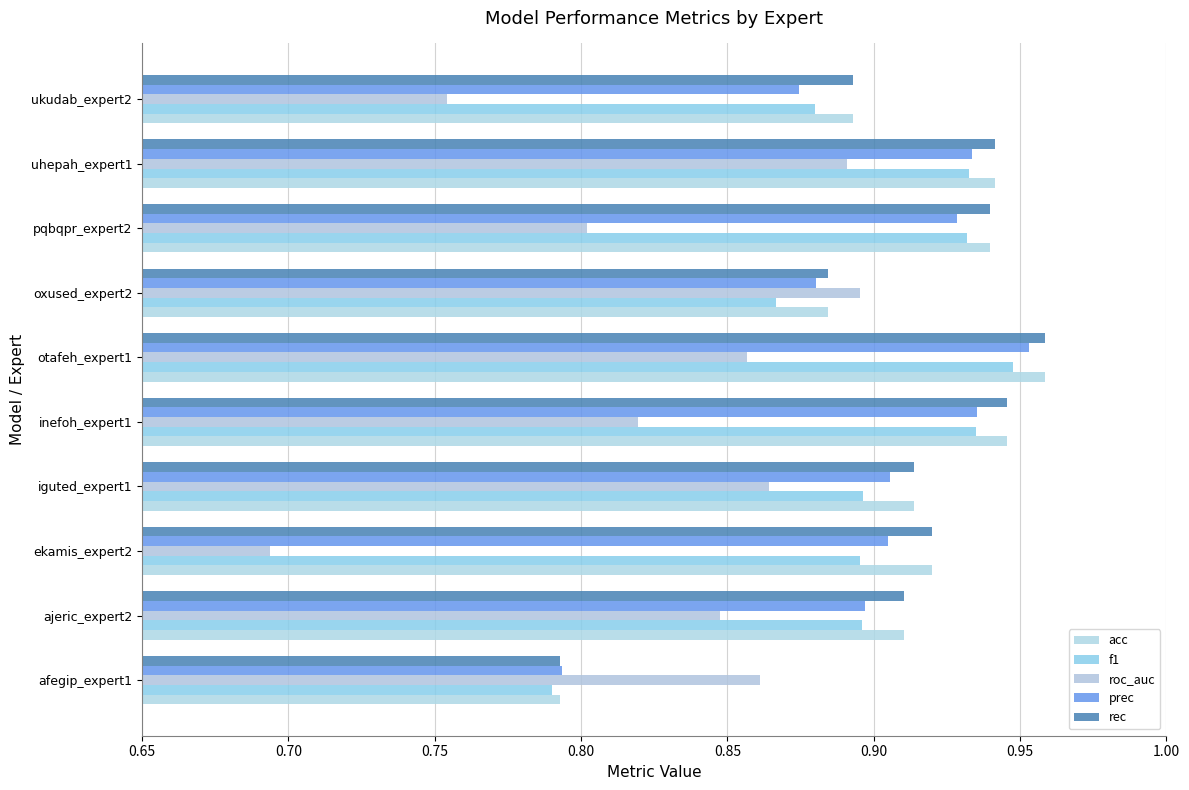

How many data points does each series have?

10